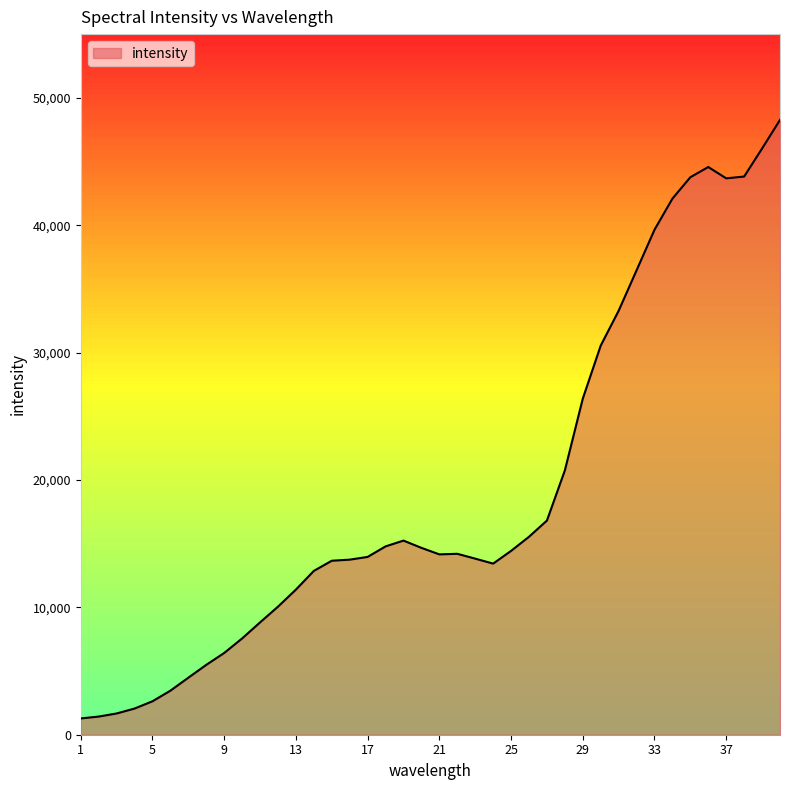

What is the average value?

19183